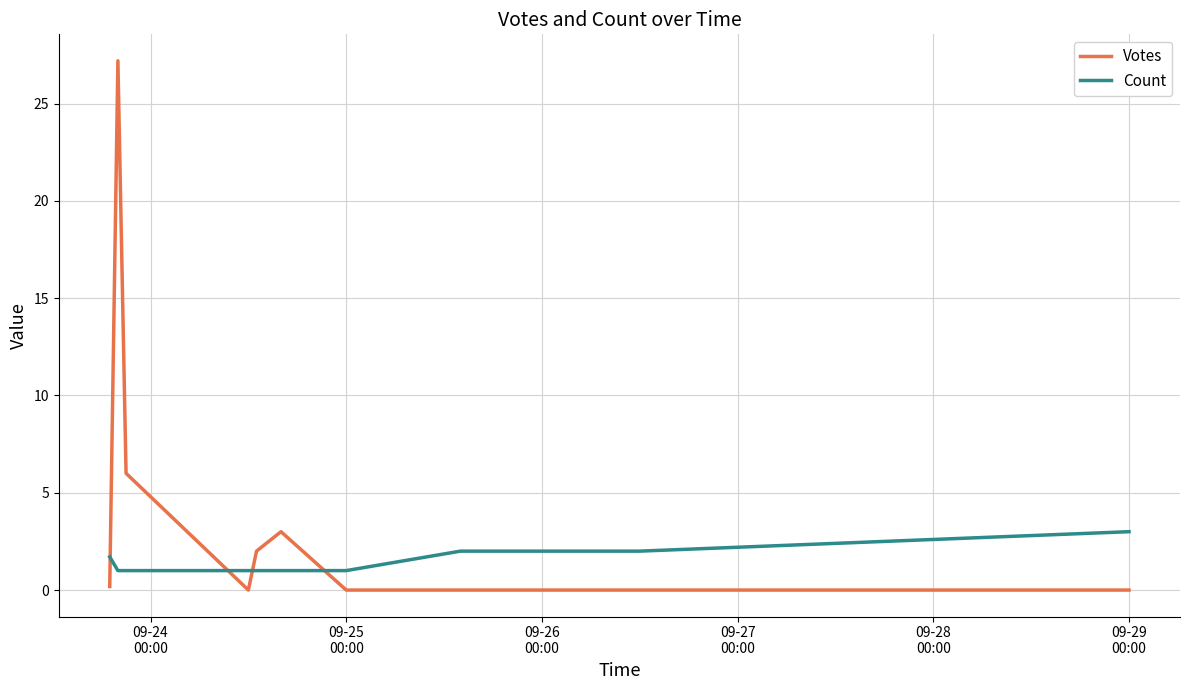

Which series has the largest range (max minus min)?

Votes